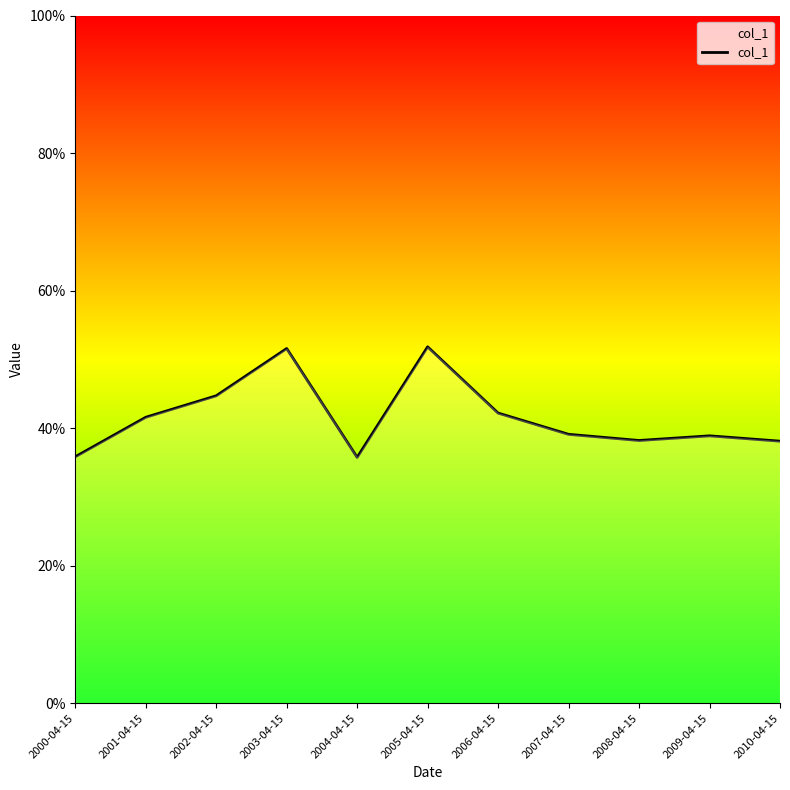

The value at 2001-04-15 is 0.4. True or false?

True